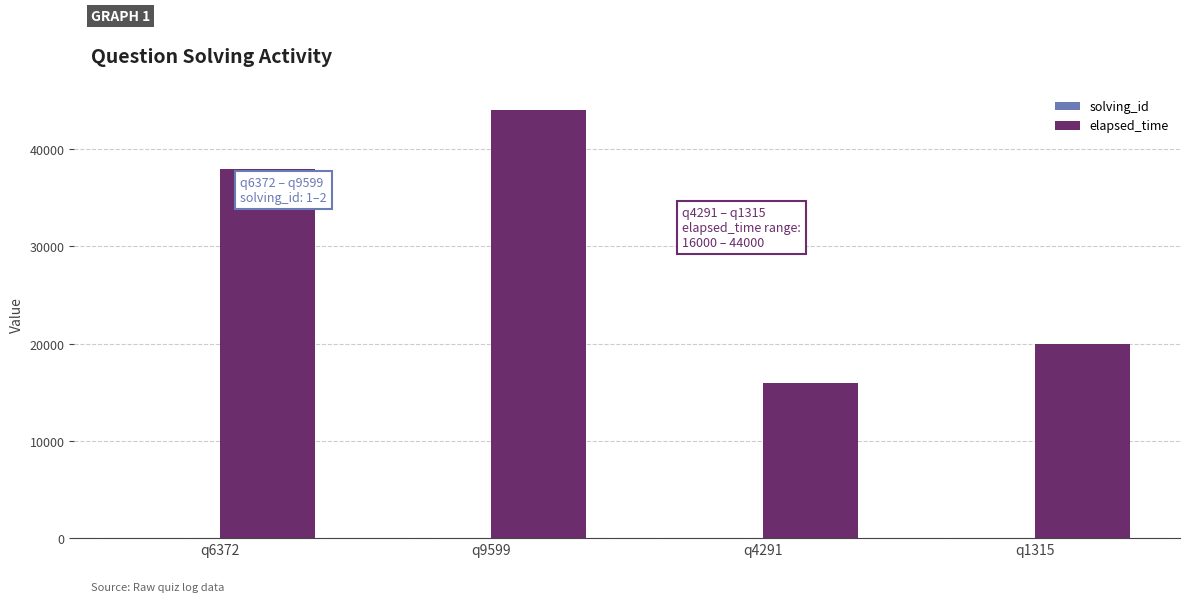

What is the maximum value for elapsed_time?

44000